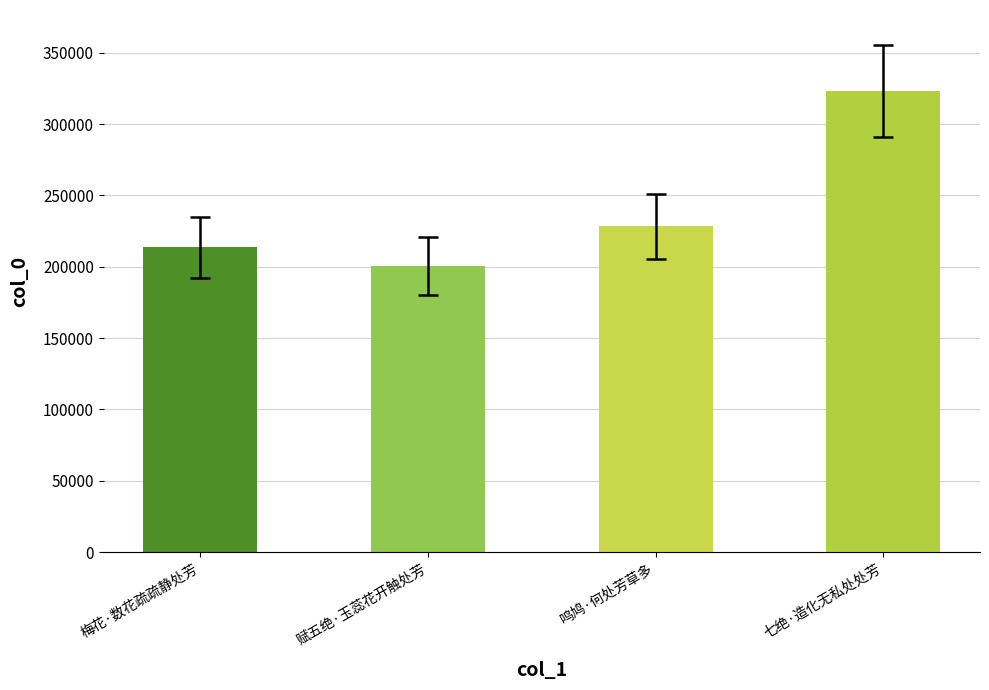

The value at 七绝·造化无私处处芳 is 488059. True or false?

False